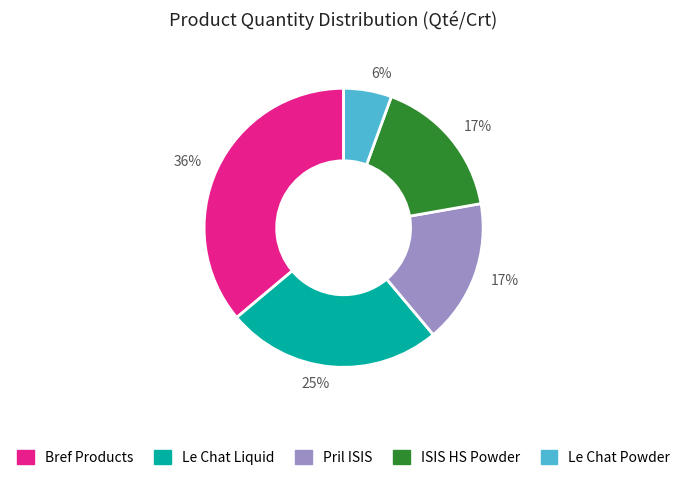

Which slice is the largest?

Bref Products